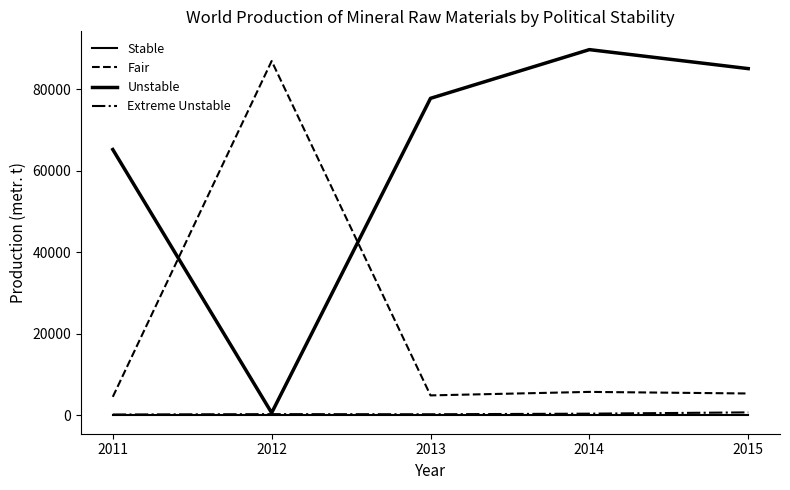

What is the spread (max minus min) of values at 2011?

65239